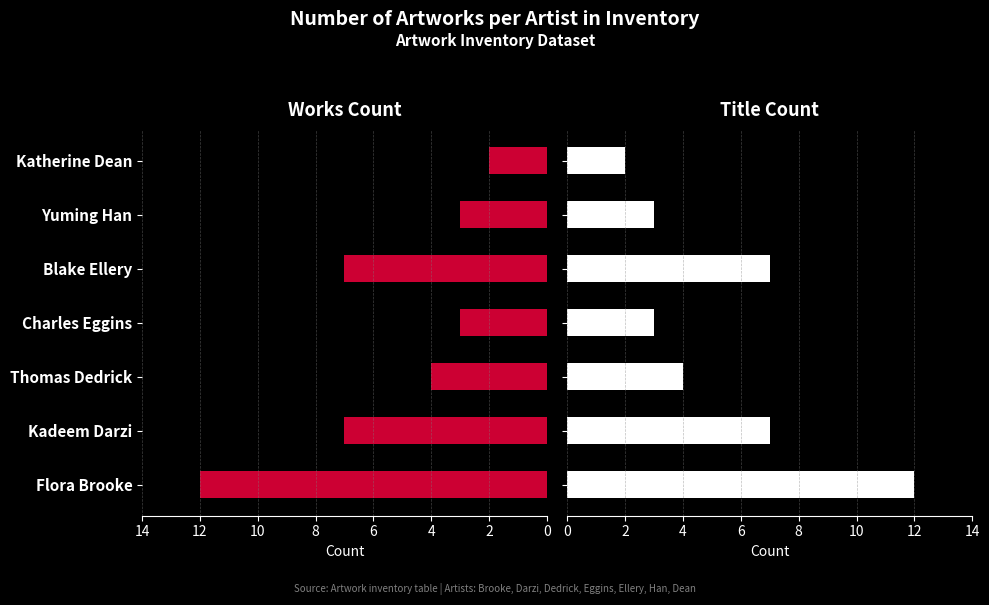

How many Title Count values are between 3 and 7?

5